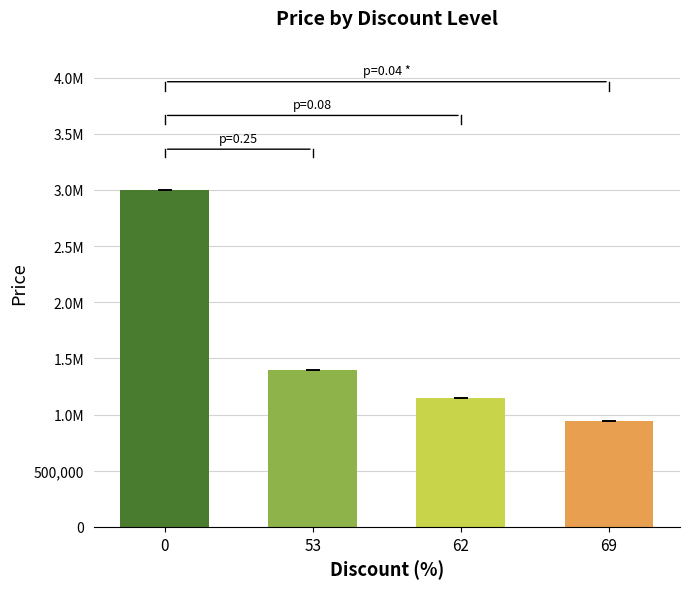

What is the average value?

1620600